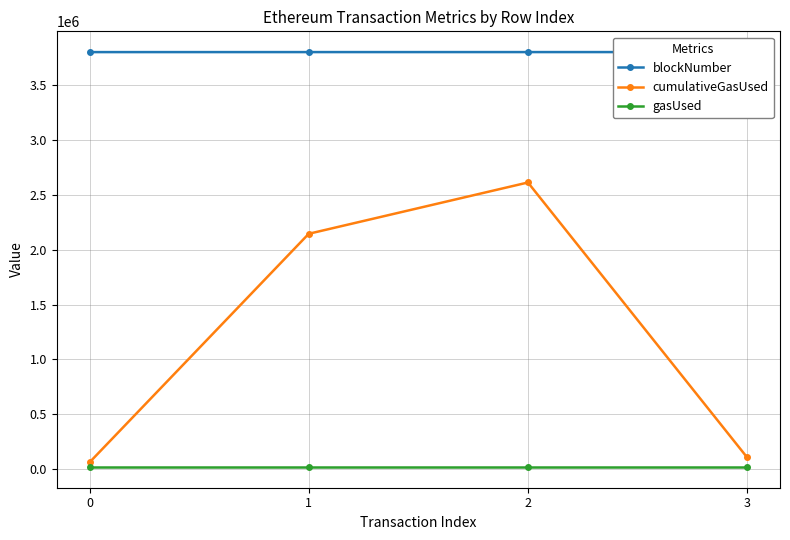

True or false: cumulativeGasUsed has more than 0 points higher than both neighbors.

True